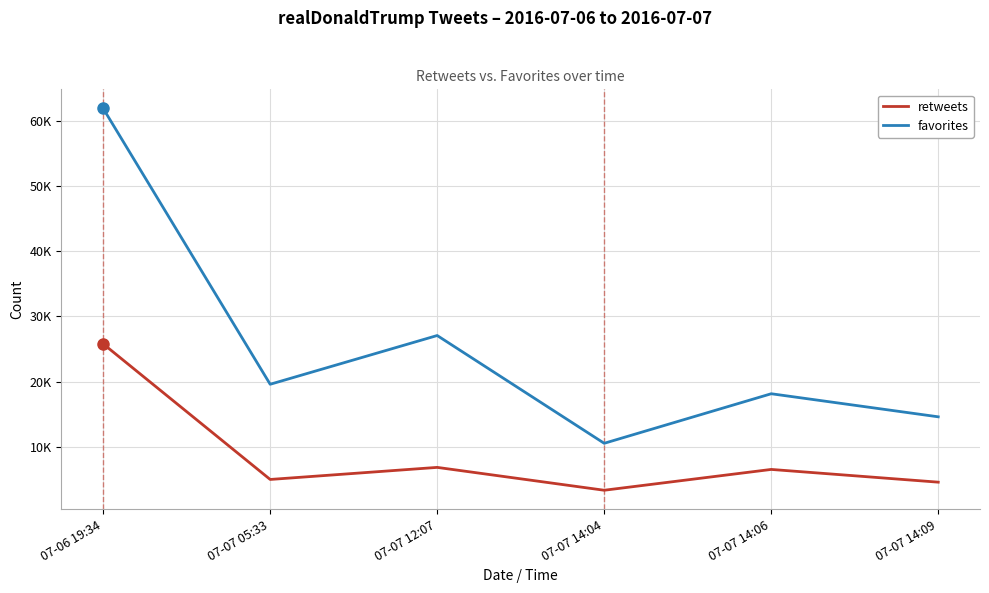

Does the chart display data point markers on the line(s)?

No